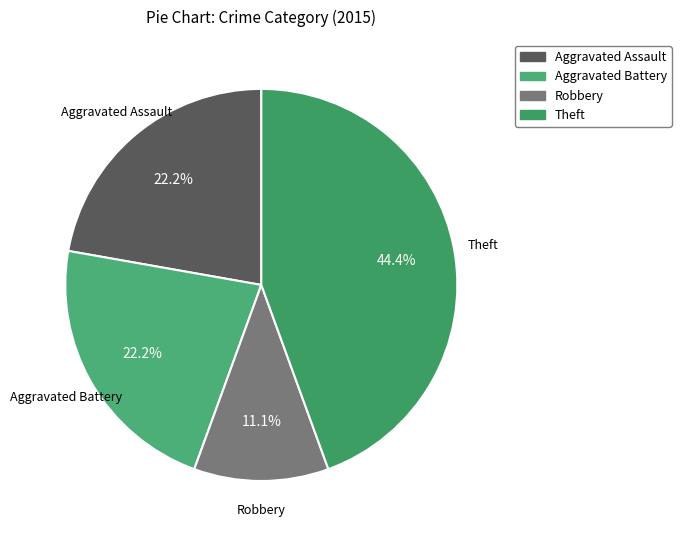

Does any single category account for the majority?

No